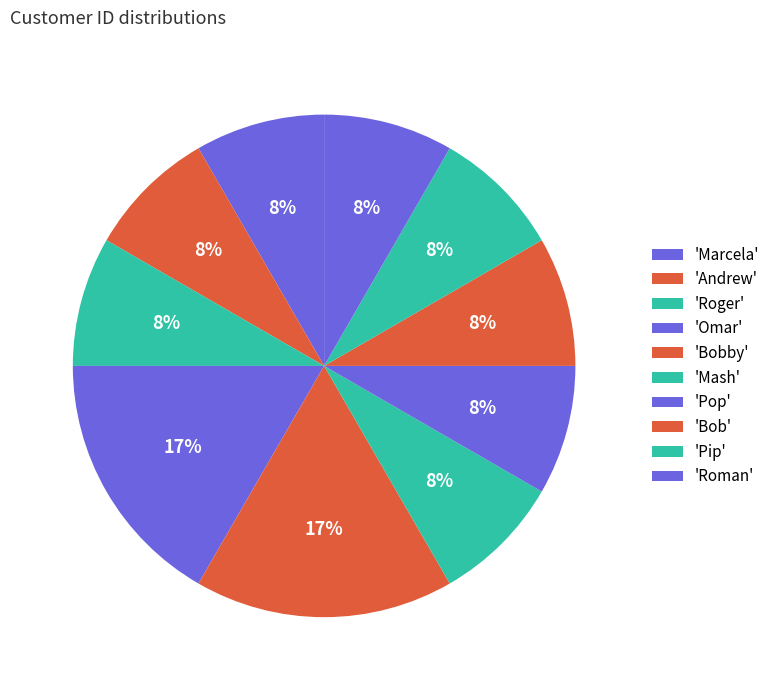

Which slice is the smallest?

Marcela